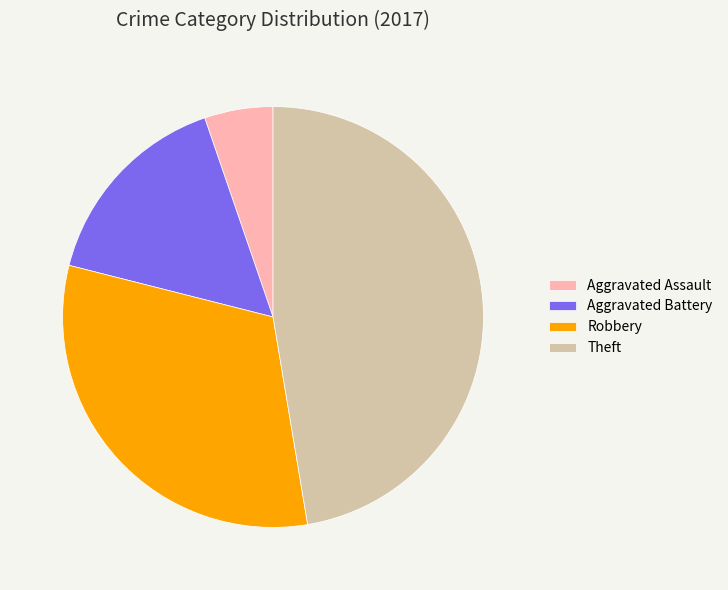

Is Robbery the majority of the pie?

No